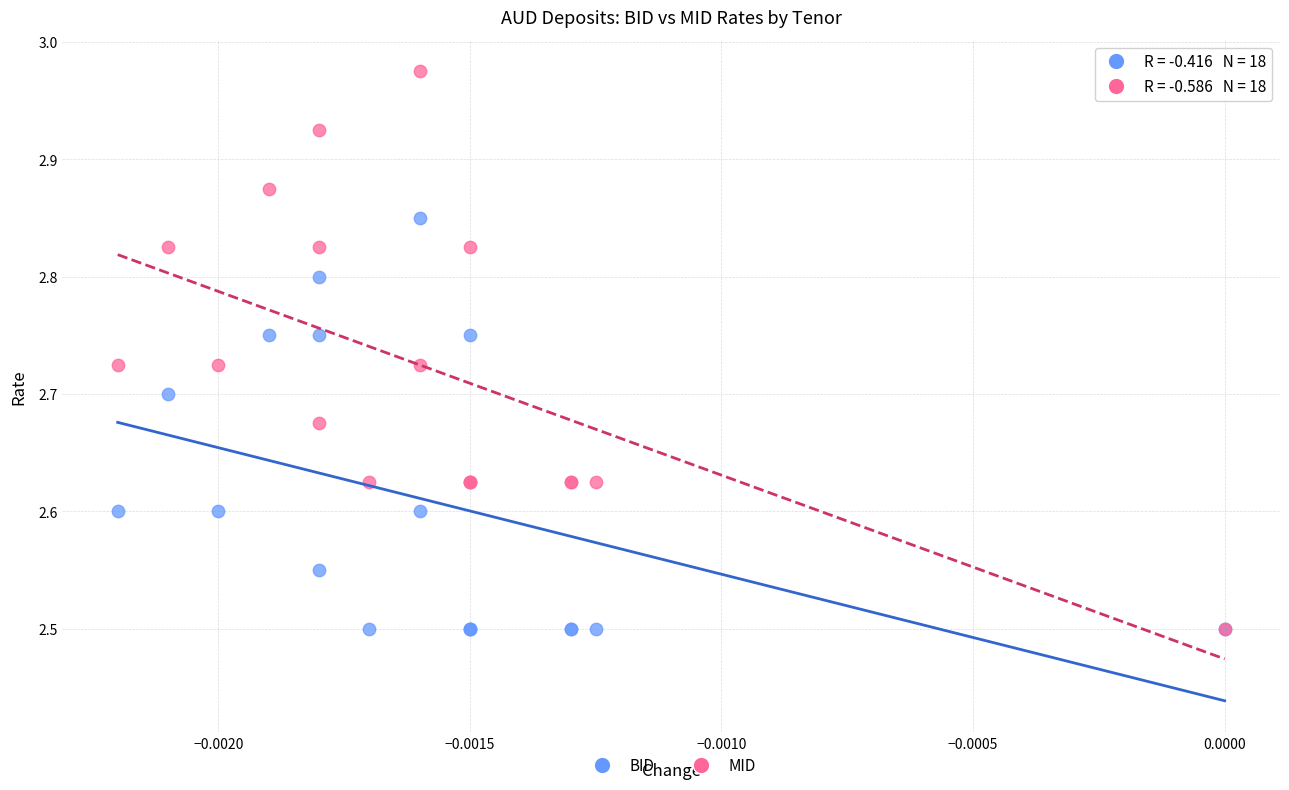

What are all the series names shown in the legend?

BID, MID